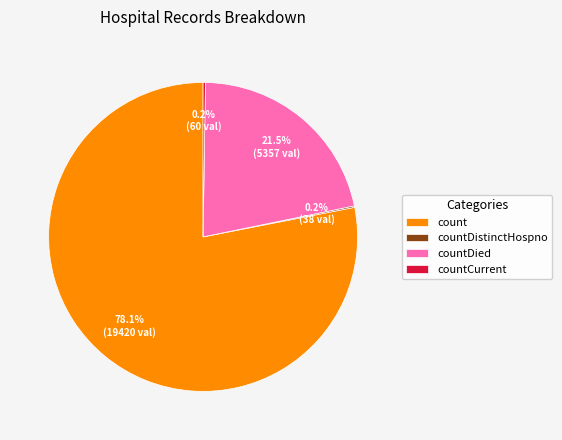

Is there any slice that represents more than half of the pie?

Yes